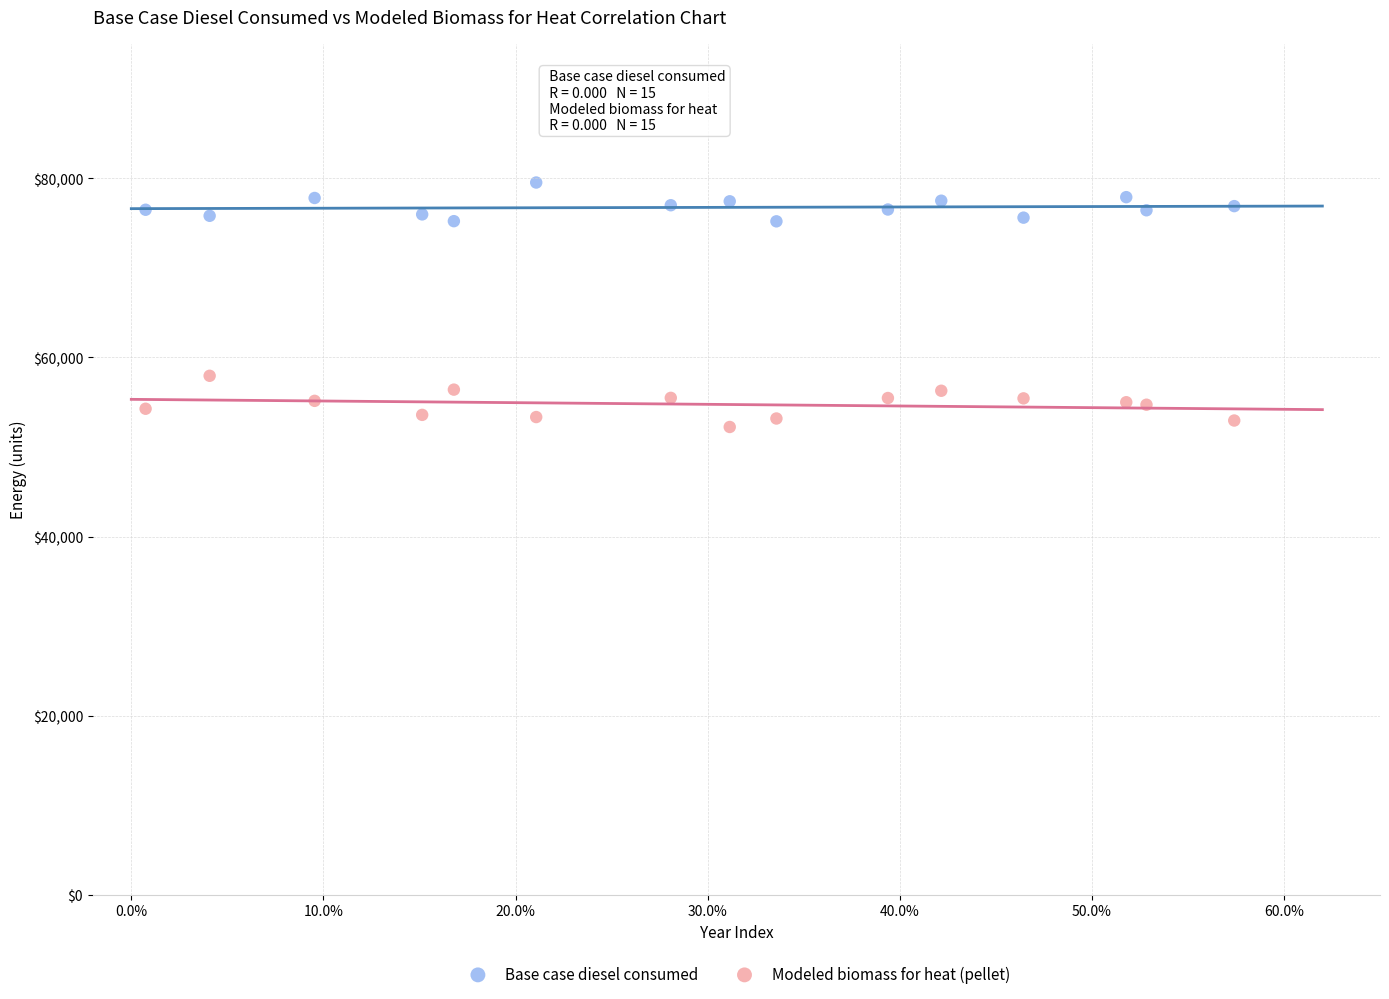

Which series contains the highest Y value?

Base case diesel consumed